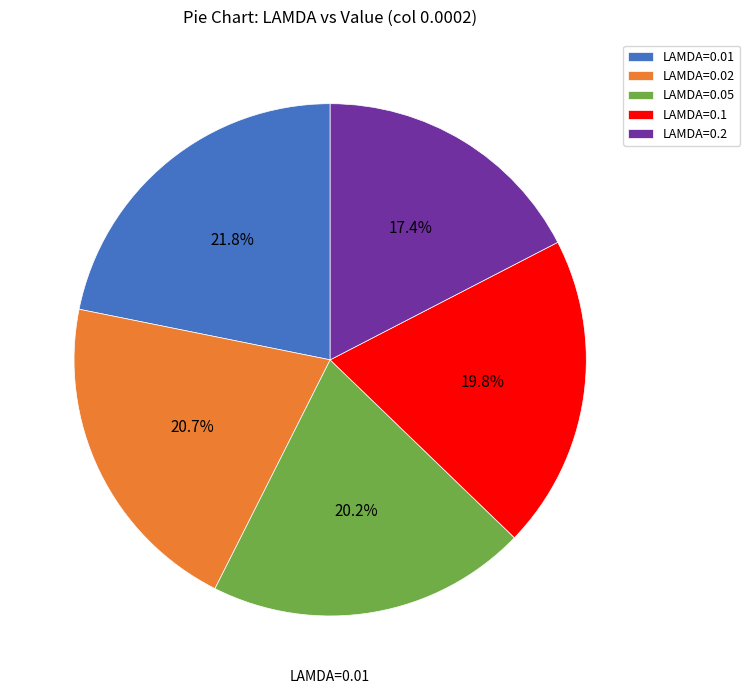

The LAMDA=0.2 slice represents 17% of the pie. True or false?

True